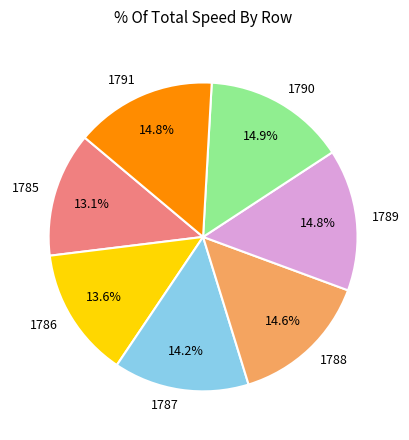

To the nearest percent, what percentage of the pie is 1787?

14%